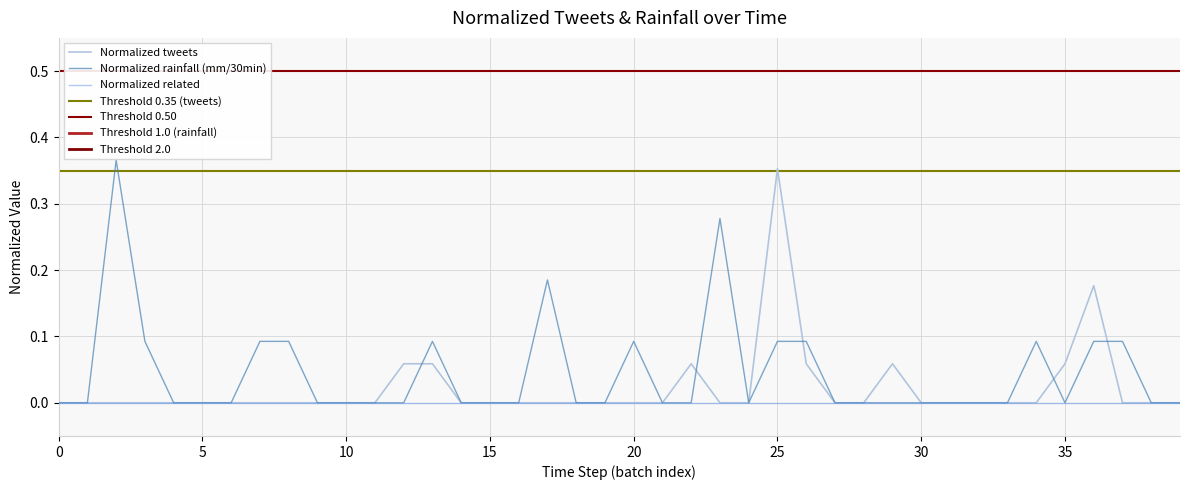

The Normalized rainfall (mm/30min) series shows 0.2 at 30. True or false?

False